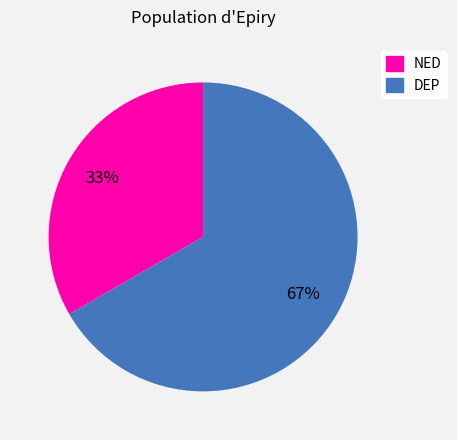

Is there a majority slice in this chart?

Yes